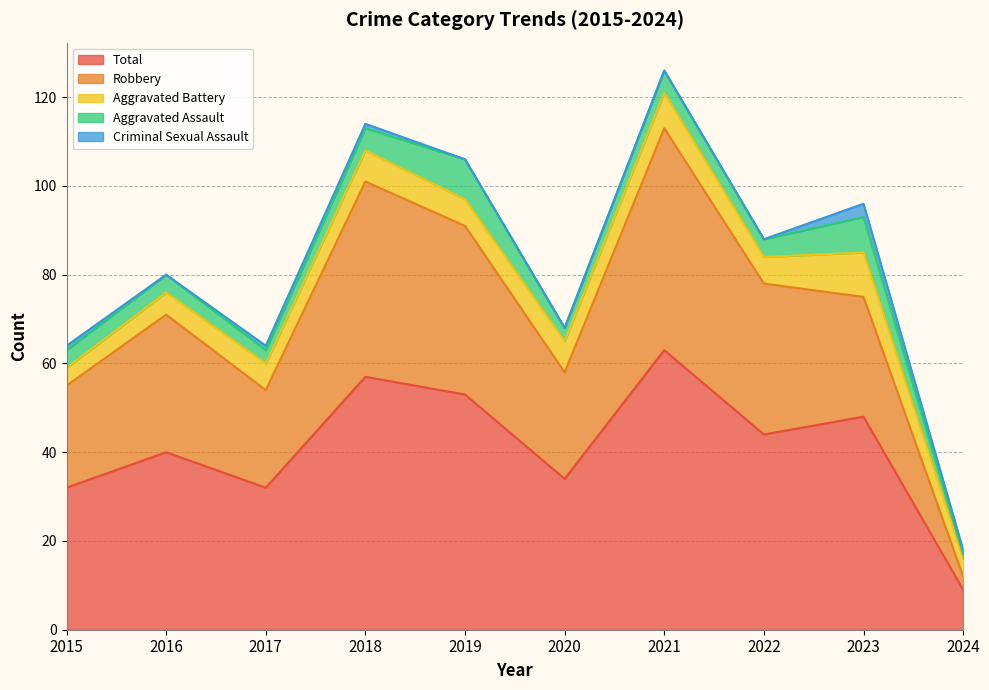

Does the chart display data point markers on the line(s)?

No